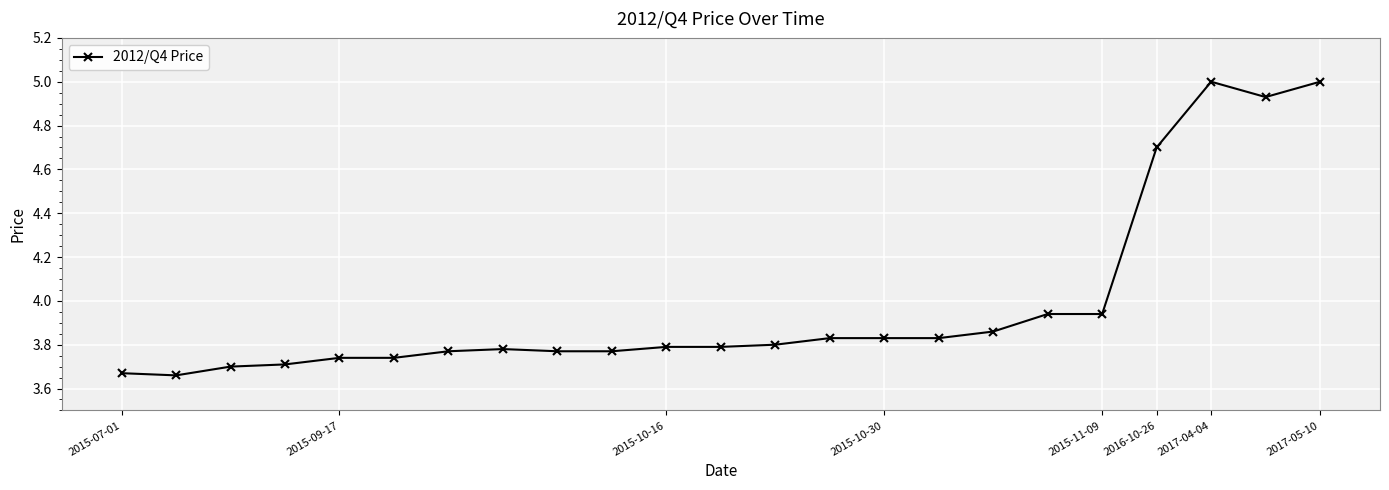

What is the greatest value displayed?

5.0